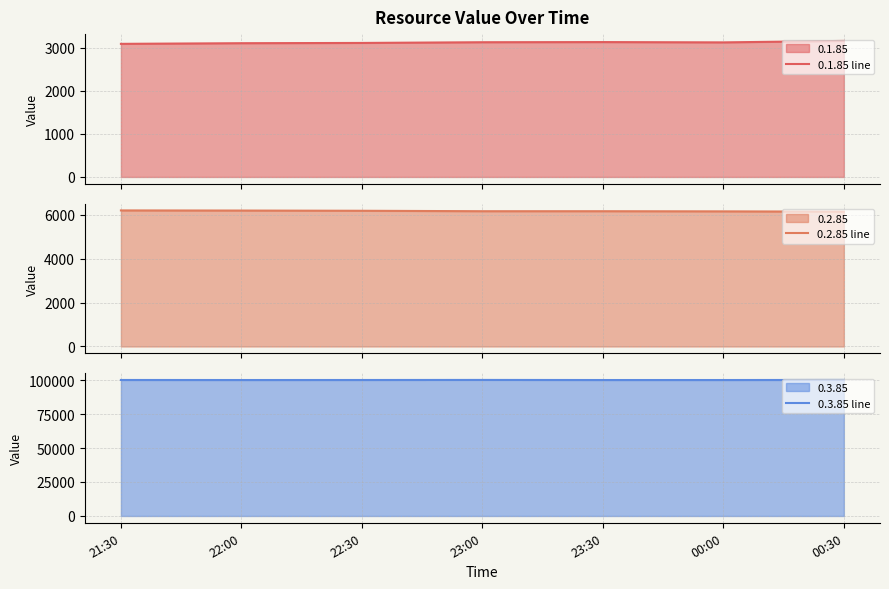

Where is 0.3.85 line nearest to the value 100035?

21:30